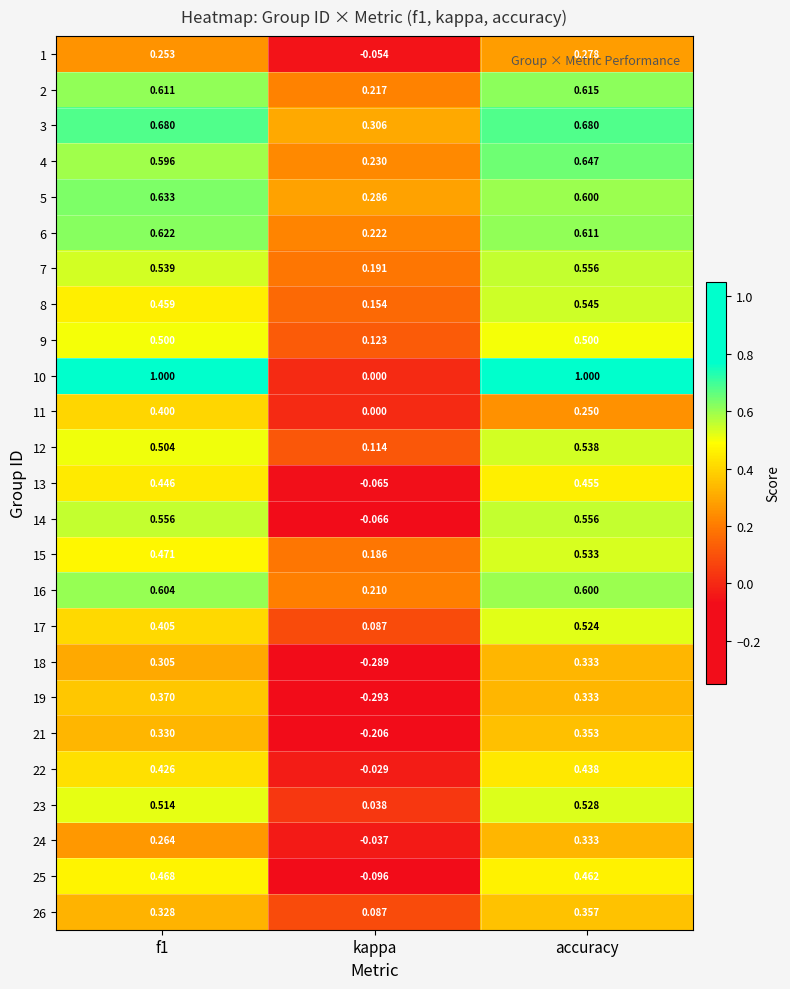

How many series are shown in this chart?

25